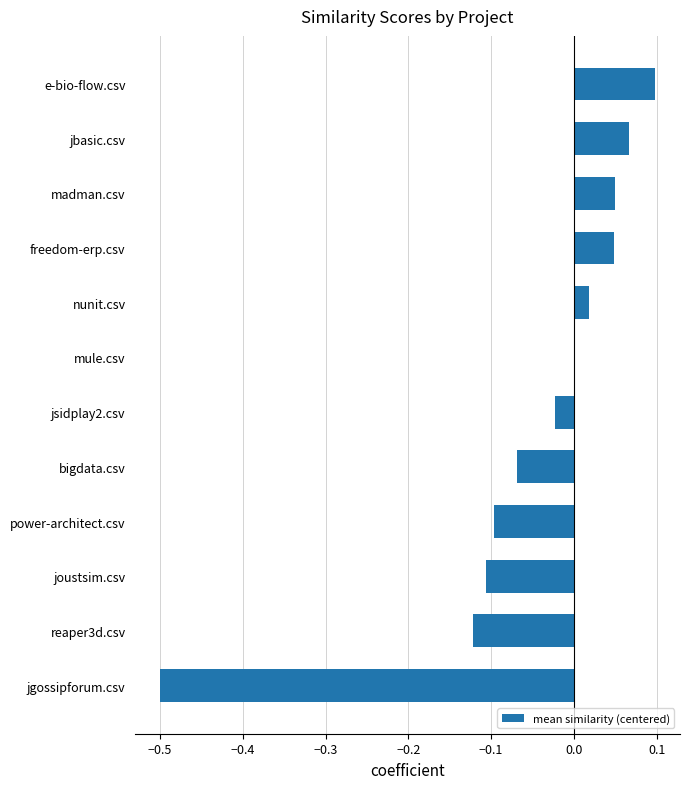

Is it true that the value at nunit.csv is 0.0?

True